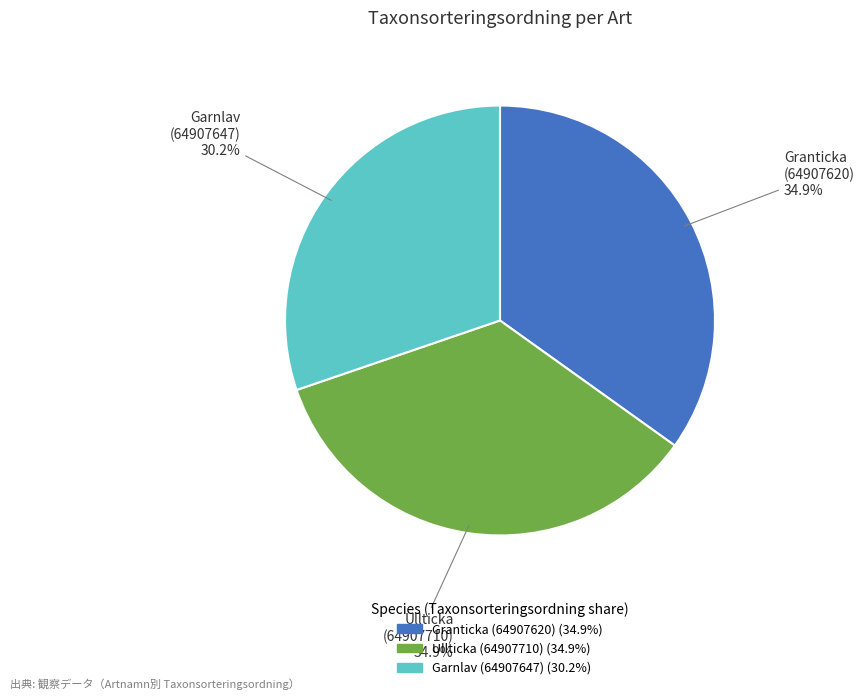

Which category has the smallest portion of the pie?

Garnlav (64907647)